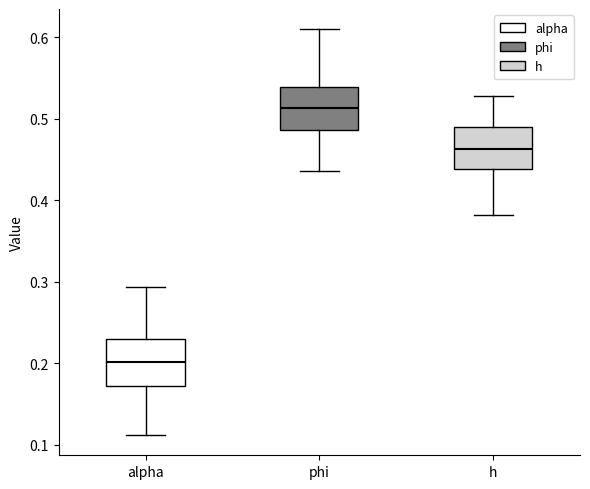

Where is the lower edge of the box for alpha on the y-axis? The values are not printed on the chart, so give them approximately, as read against the axis.

0.17